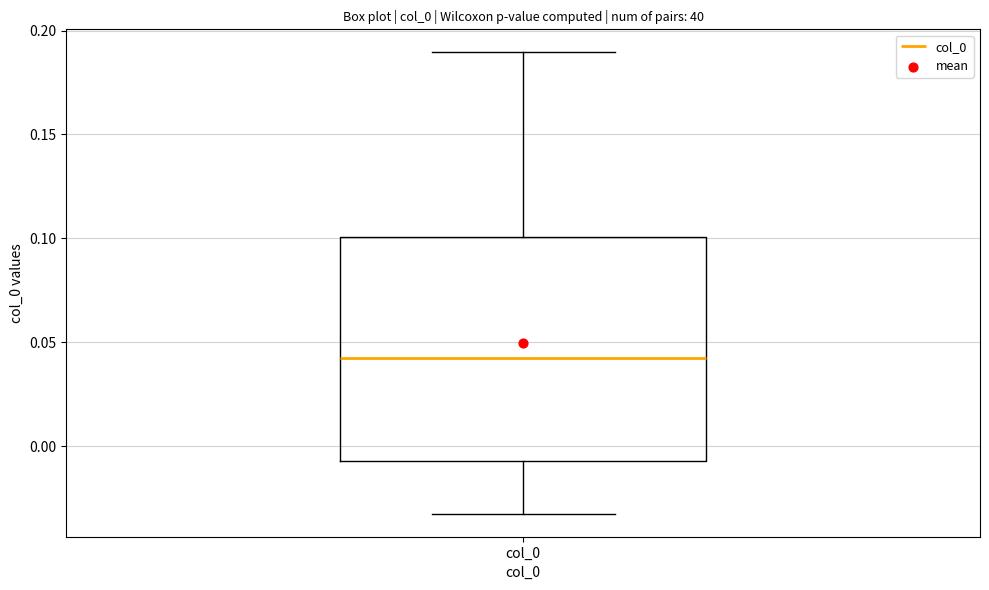

Transcribe this box plot: give where the median line is, the range the box spans, and where the two whiskers end, as read against the y-axis. The values are not printed on the chart, so give them approximately, as read against the axis.

median 0.045, box -0.005 to 0.100, whiskers -0.030 to 0.190